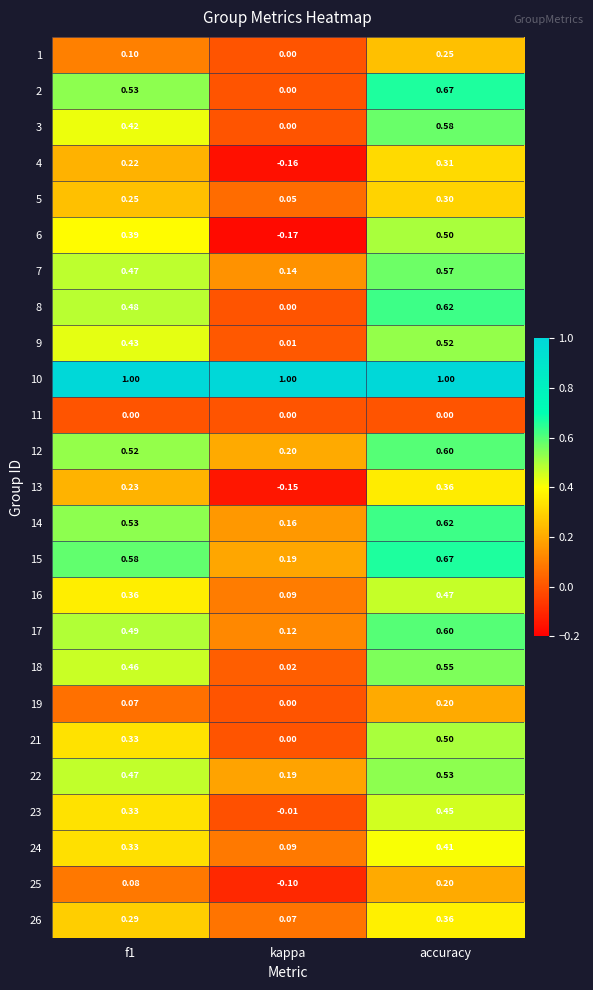

Which category has the lowest value across all series?

kappa